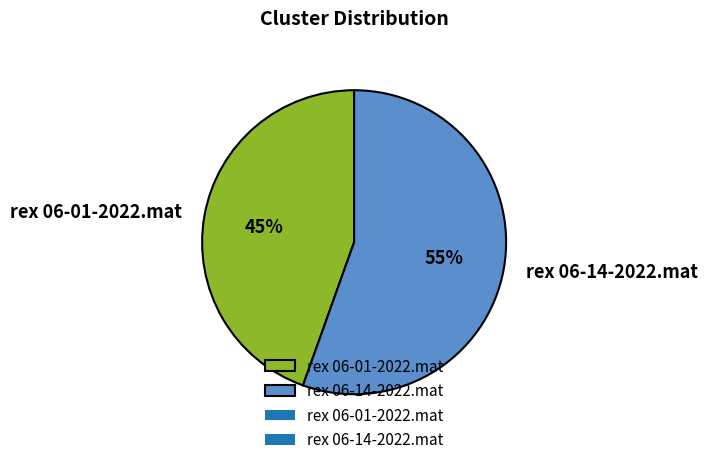

Count the number of slices in the pie.

2